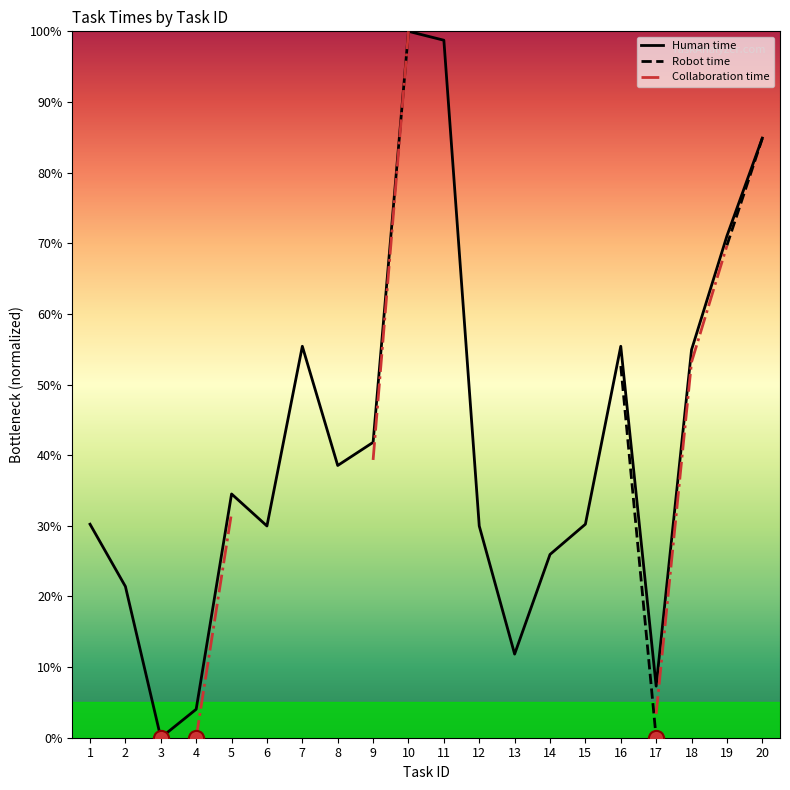

Is the value of Collaboration time at 17 greater than the value of Robot time at 5?

No